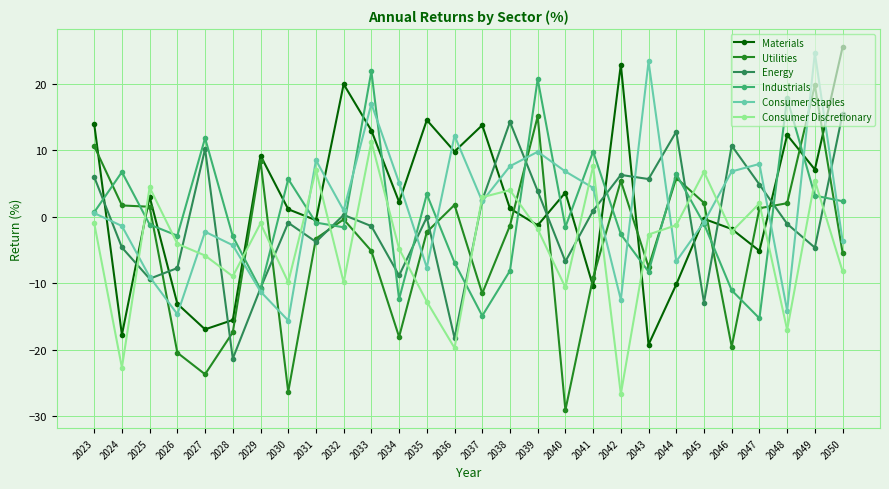

What is the difference between the highest and lowest values at 2038?

22.4